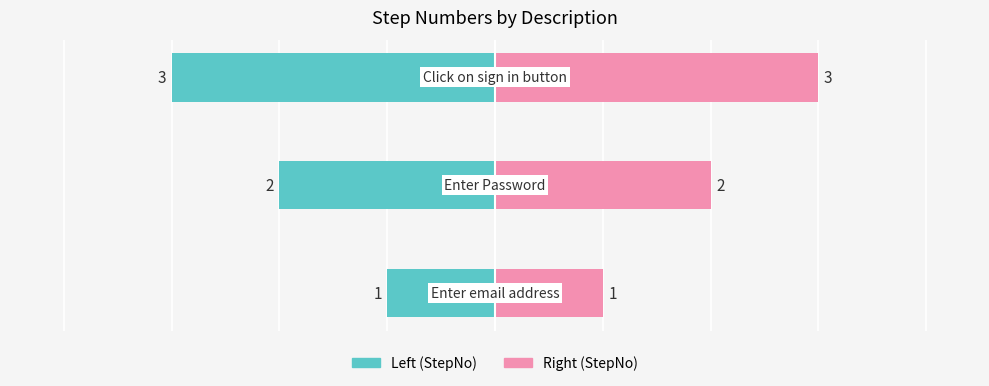

At which label is StepNo (left) closest to -2?

1